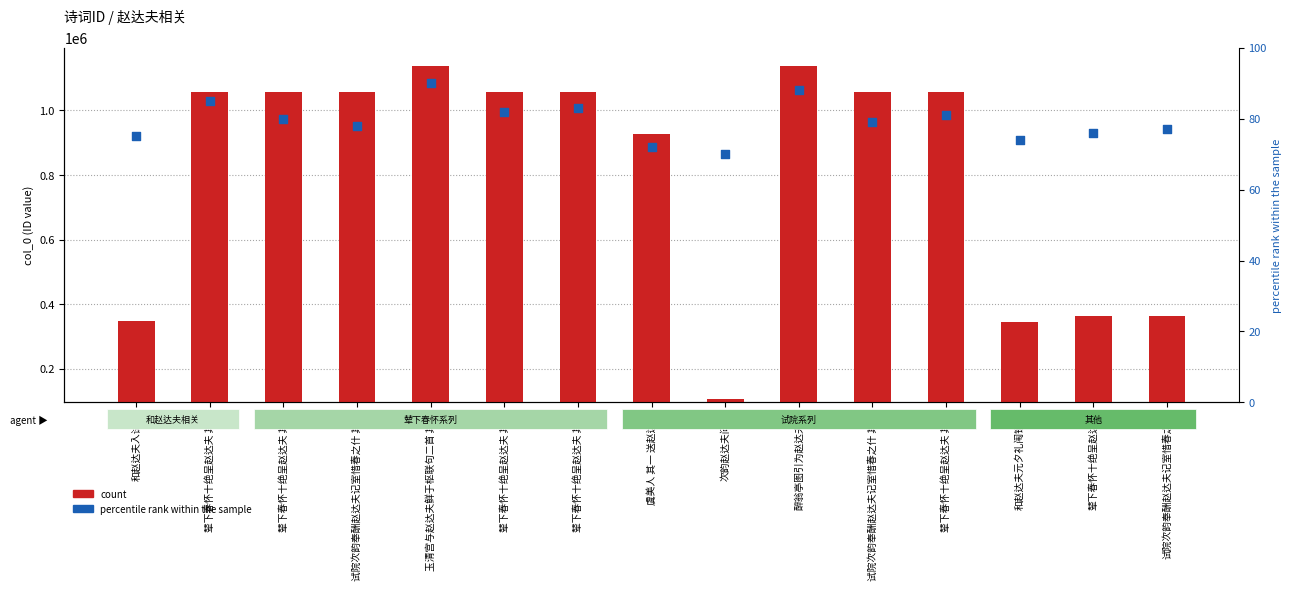

Which series has the widest spread of Y values?

count